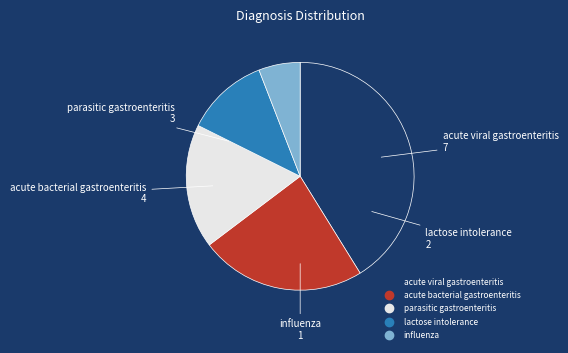

Is there any slice that represents more than half of the pie?

No